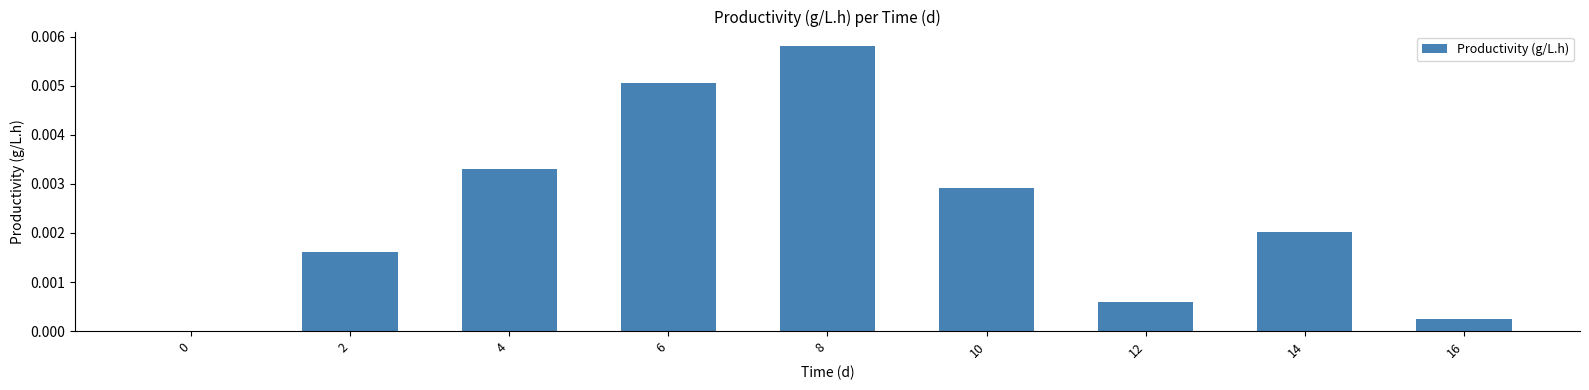

Which label corresponds to the largest value in the chart?

8